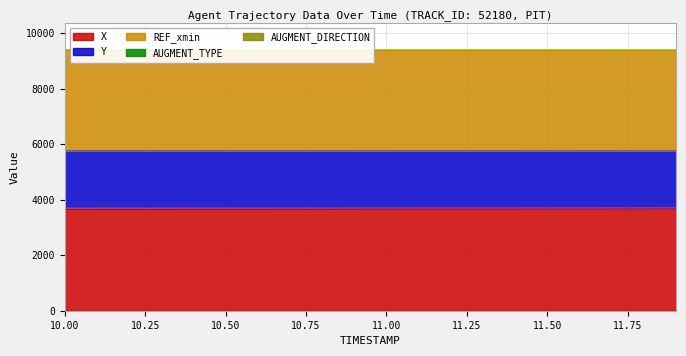

What is the average value of the AUGMENT_DIRECTION series?

1.0